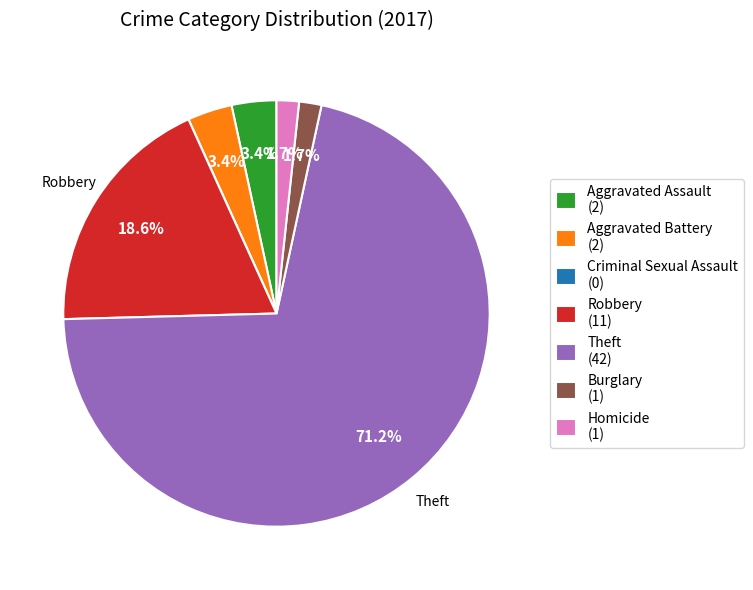

Does Burglary (1) account for over 50% of the chart?

No